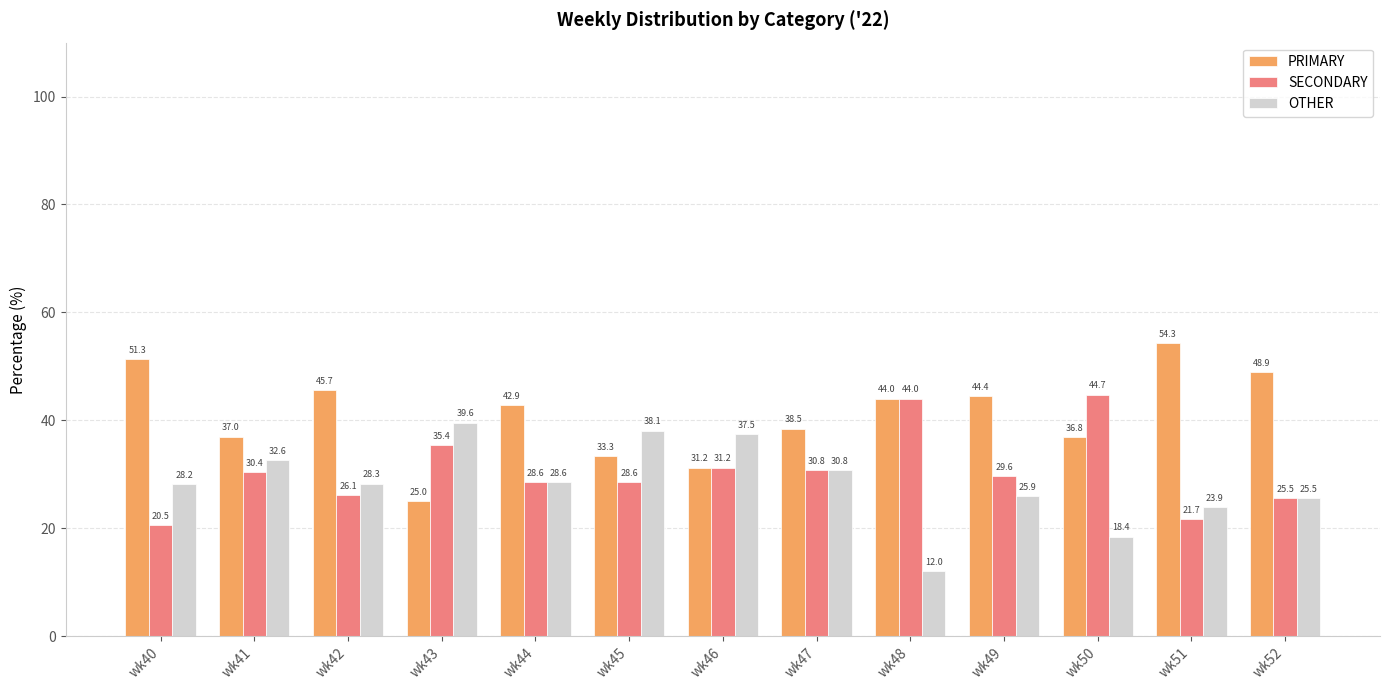

What is the smallest value displayed?

12.0